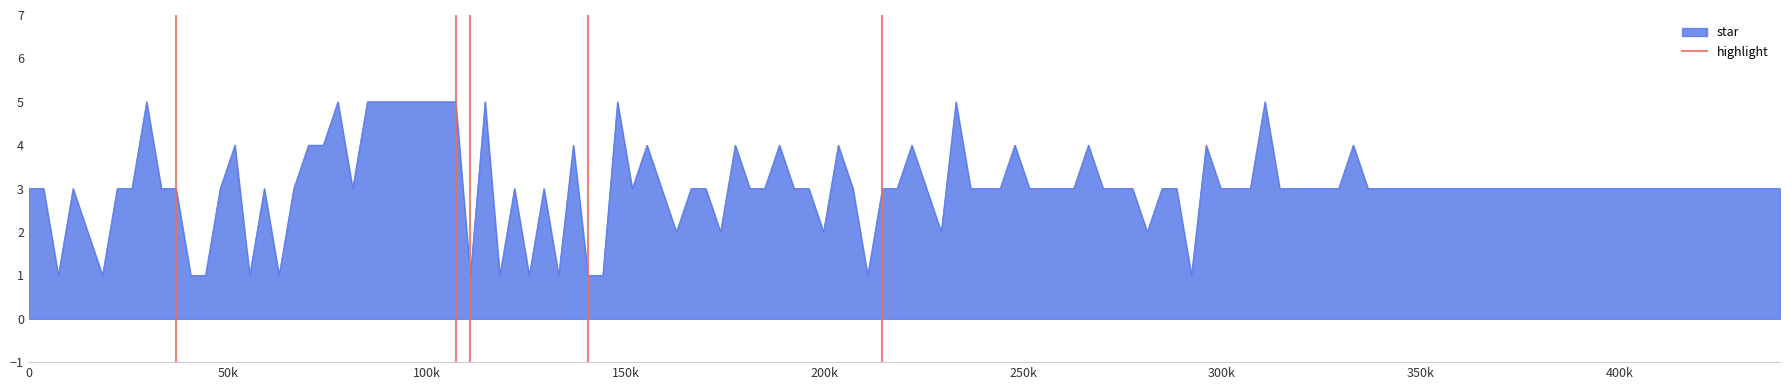

What is the difference between the values at 0 and 50k?

1